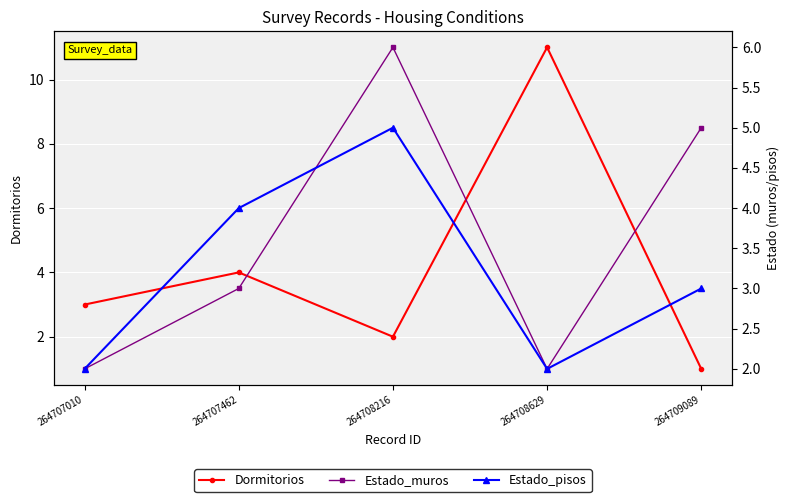

Reading left to right, transcribe all the data shown in this chart.

Dormitorios: 264707010=3	264707462=4	264708216=2	264708629=11	264709089=1
Estado_muros: 264707010=2	264707462=3	264708216=6	264708629=2	264709089=5
Estado_pisos: 264707010=2	264707462=4	264708216=5	264708629=2	264709089=3